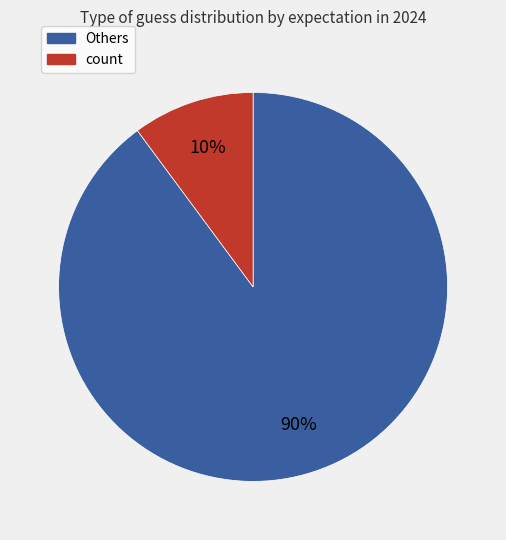

Is there a majority slice in this chart?

Yes